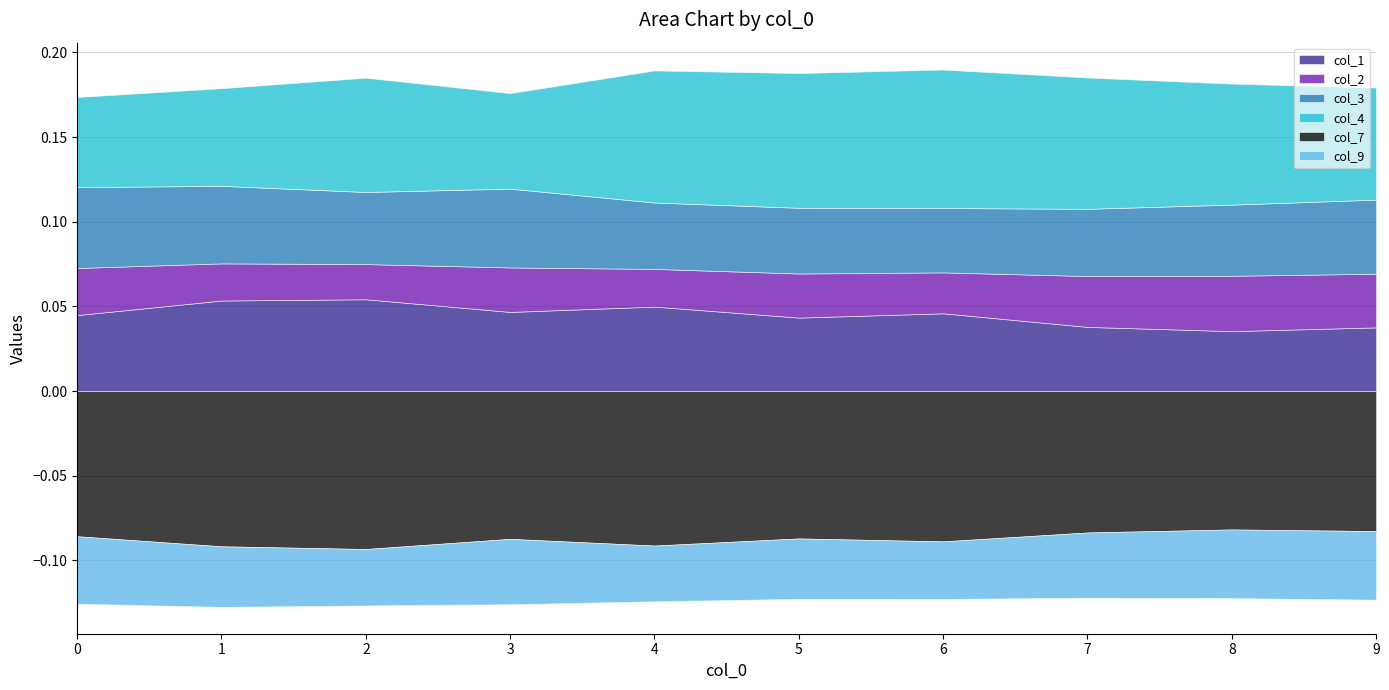

Between 0 and 2, which series saw the biggest shift?

col_4